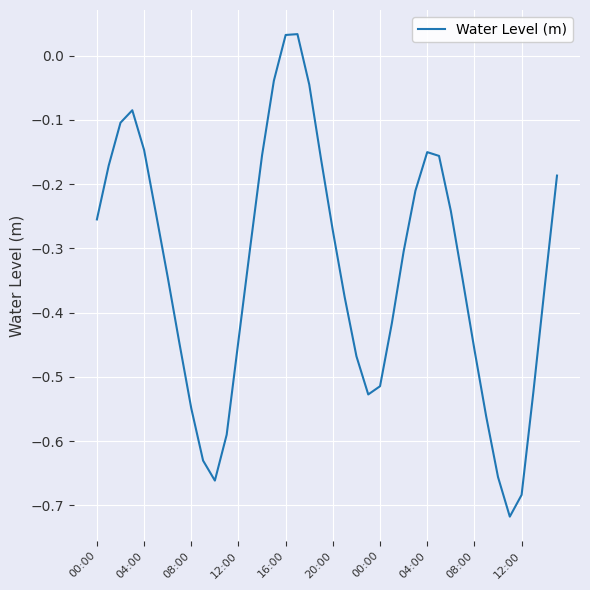

What is the difference between the maximum and minimum values?

0.8